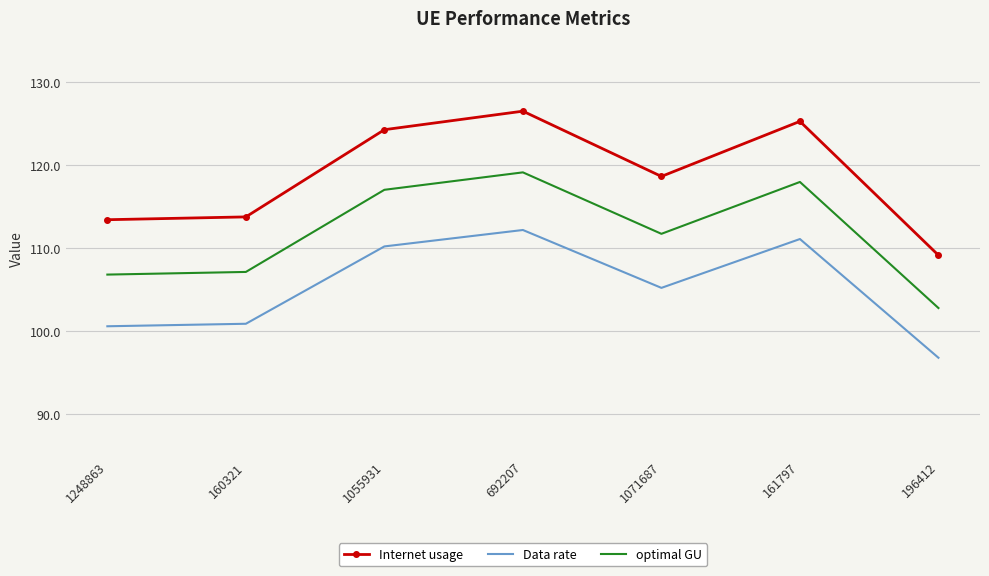

Is the value of Data rate at 160321 greater than the value of Internet usage at 1055931?

No